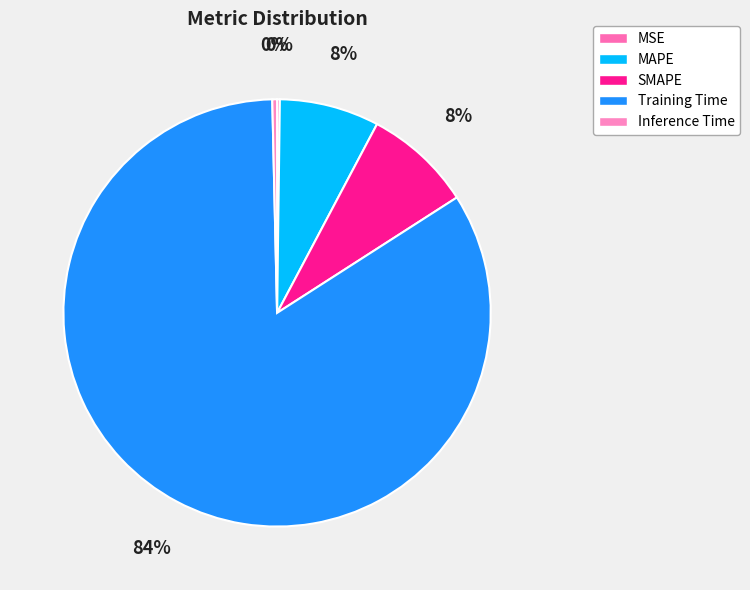

What is the largest slice in the pie chart?

Training Time